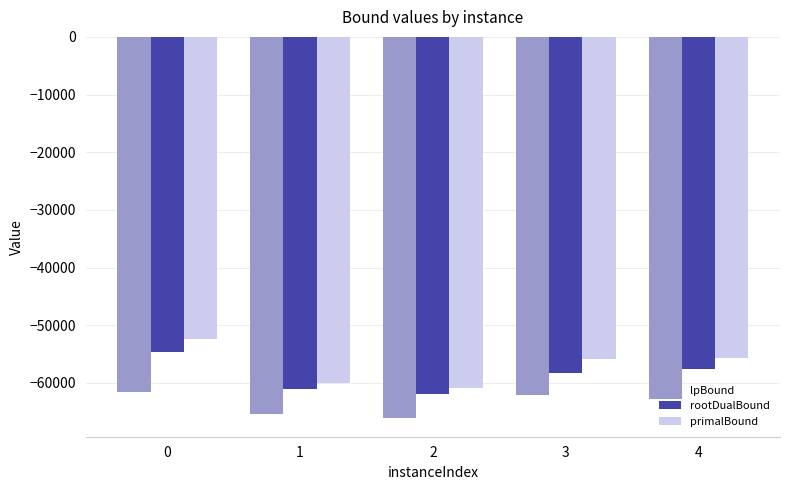

What is the difference between the maximum and minimum values in the primalBound series?

8607.0